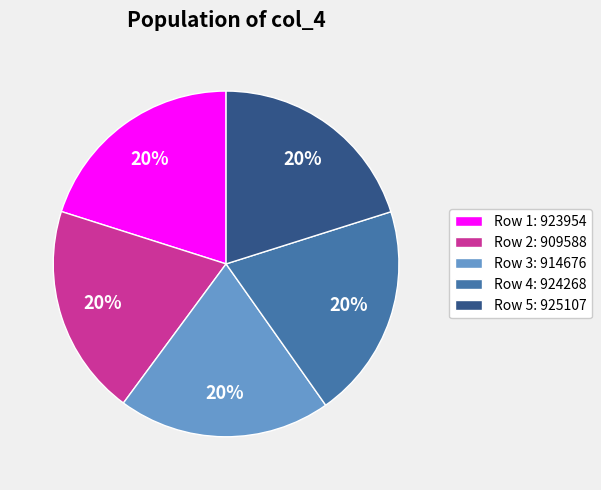

To the nearest percent, what is the average slice percentage?

20%